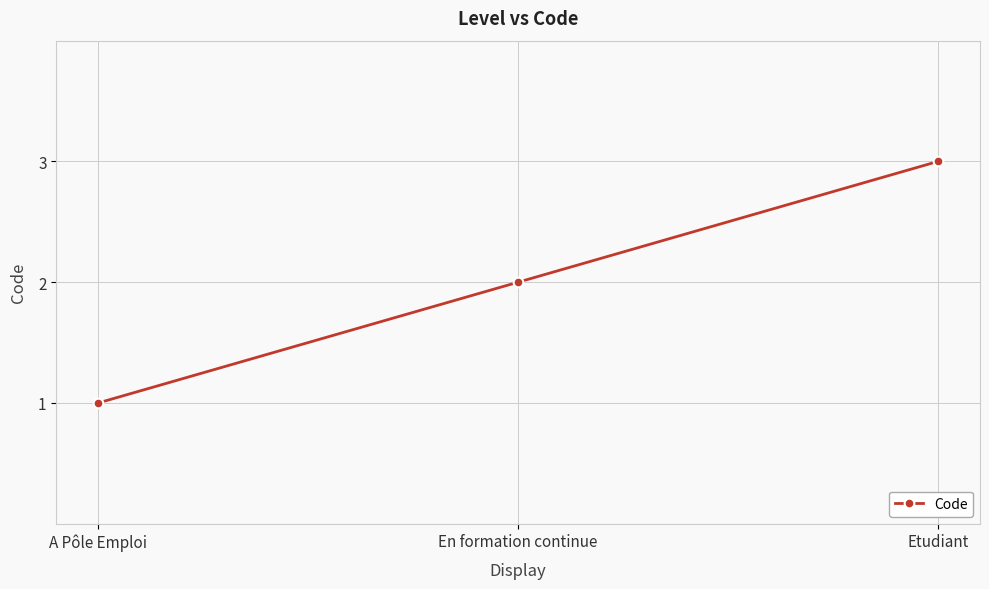

What is the change in value from En formation continue to Etudiant?

+1